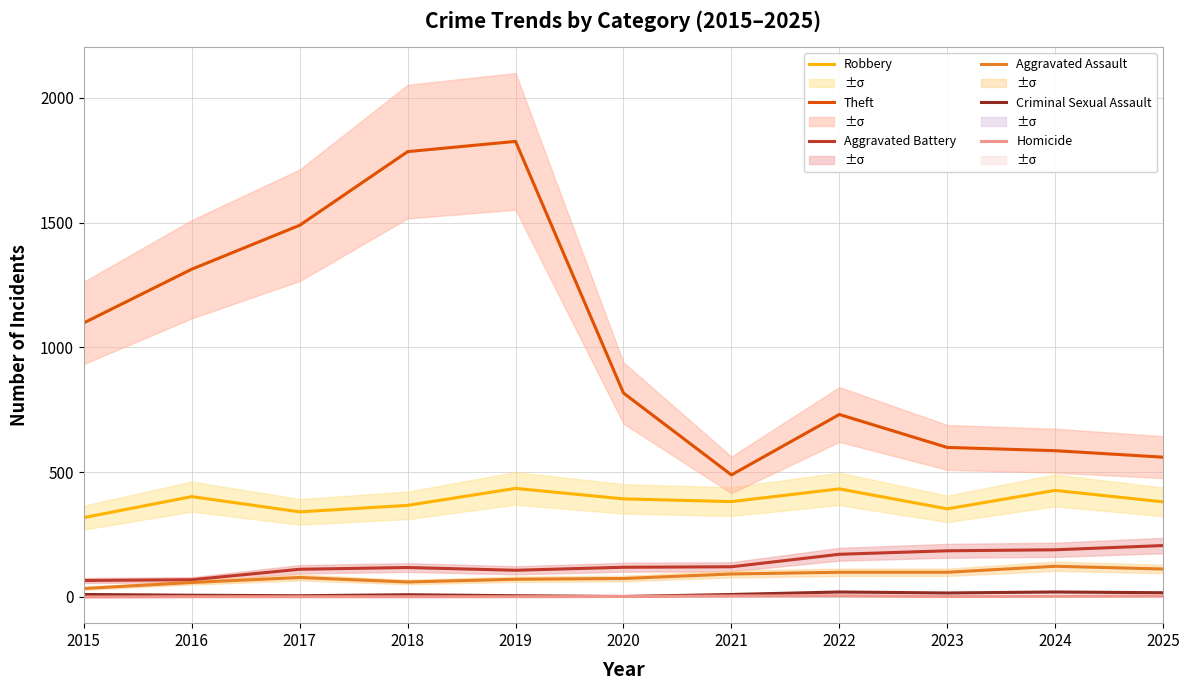

Reading left to right, transcribe all the data shown in this chart.

Robbery: 2015=318	2016=402	2017=341	2018=367	2019=435	2020=393	2021=382	2022=433	2023=353	2024=427	2025=381
Theft: 2015=1098	2016=1313	2017=1489	2018=1784	2019=1825	2020=817	2021=489	2022=731	2023=599	2024=586	2025=560
Aggravated Battery: 2015=66	2016=69	2017=111	2018=118	2019=107	2020=119	2021=121	2022=171	2023=185	2024=189	2025=206
Aggravated Assault: 2015=34	2016=58	2017=78	2018=60	2019=71	2020=74	2021=92	2022=99	2023=99	2024=123	2025=112
Criminal Sexual Assault: 2015=10	2016=7	2017=5	2018=9	2019=5	2020=2	2021=10	2022=20	2023=16	2024=20	2025=17
Homicide: 2015=0	2016=1	2017=1	2018=1	2019=1	2020=2	2021=4	2022=5	2023=2	2024=3	2025=4